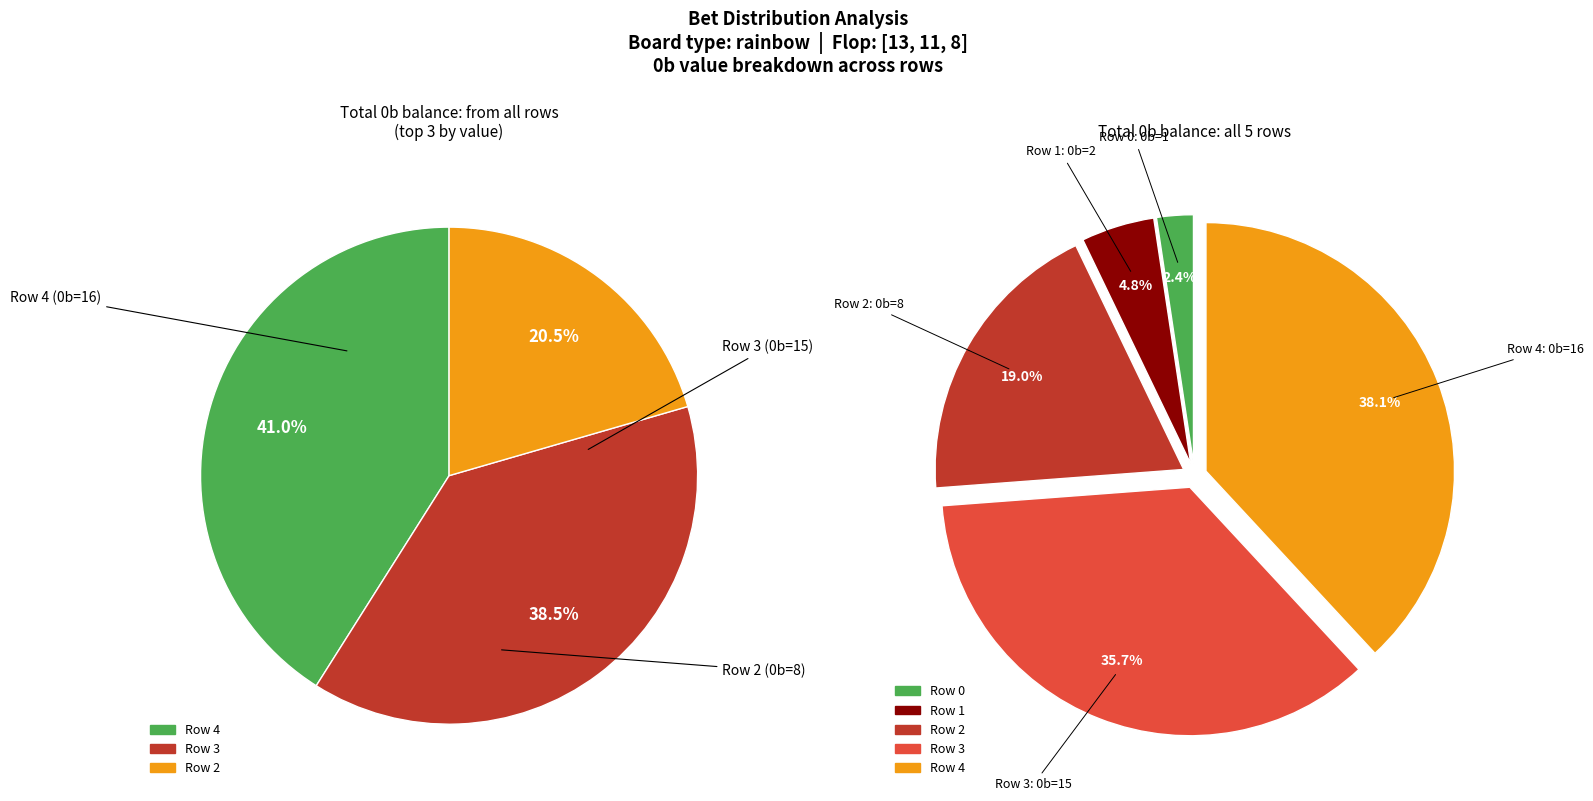

To the nearest percent, what percentage of the pie is Row 1?

5%